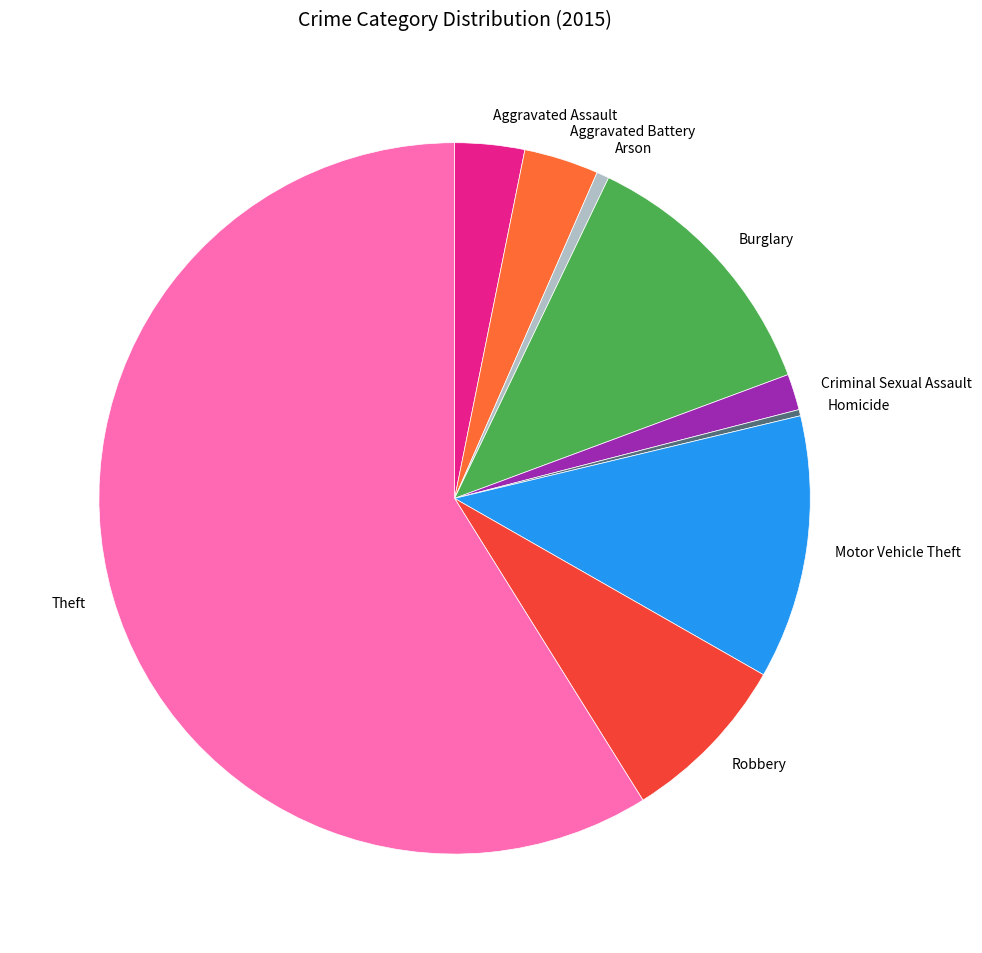

Do Criminal Sexual Assault and Aggravated Battery together represent more than half of the pie?

No